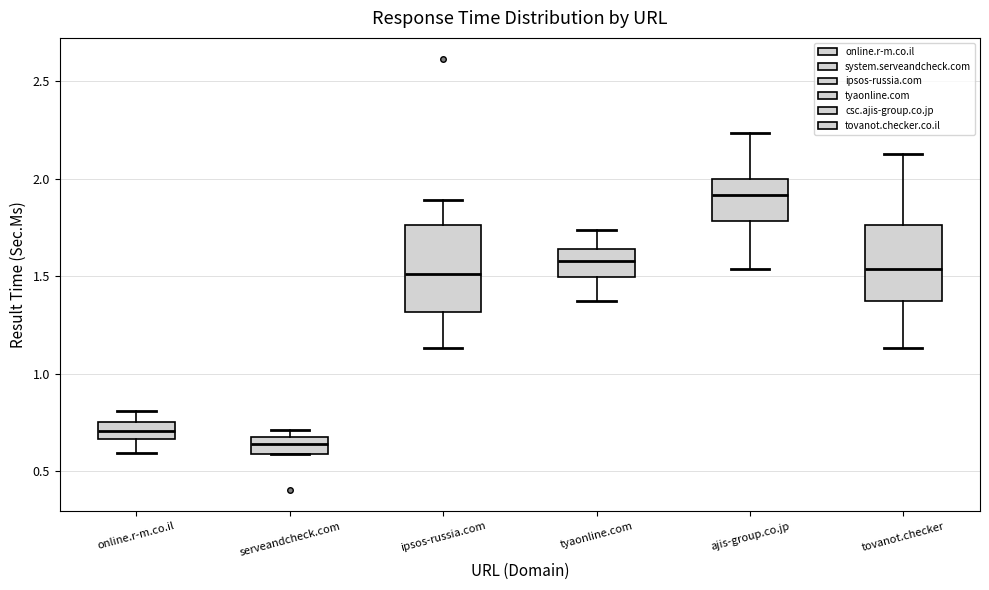

Which box has the highest median line?

ajis-group.co.jp